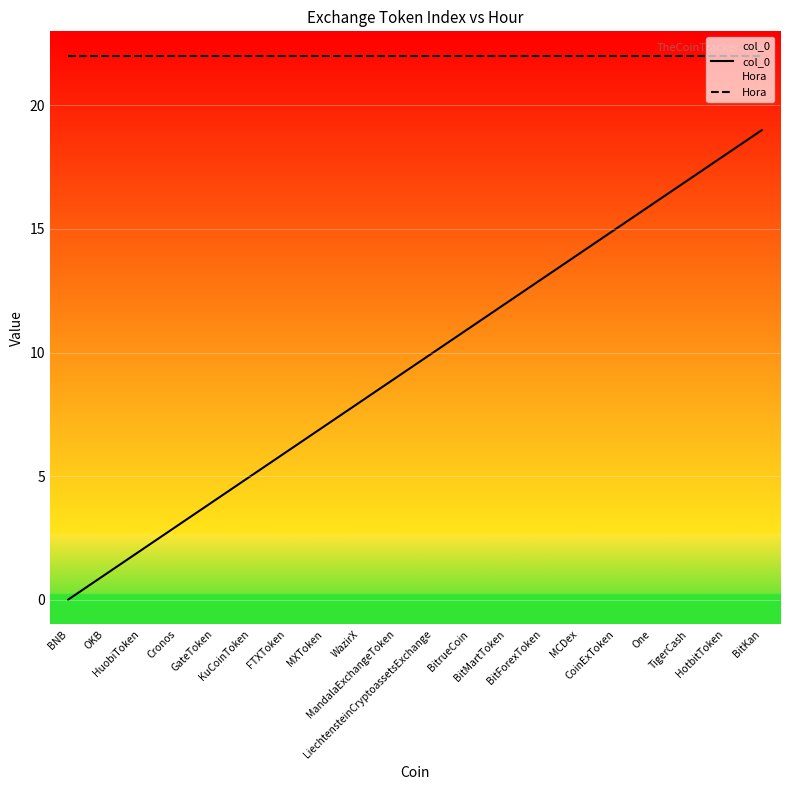

Where is col_0 nearest to the value 9?

MandalaExchangeToken